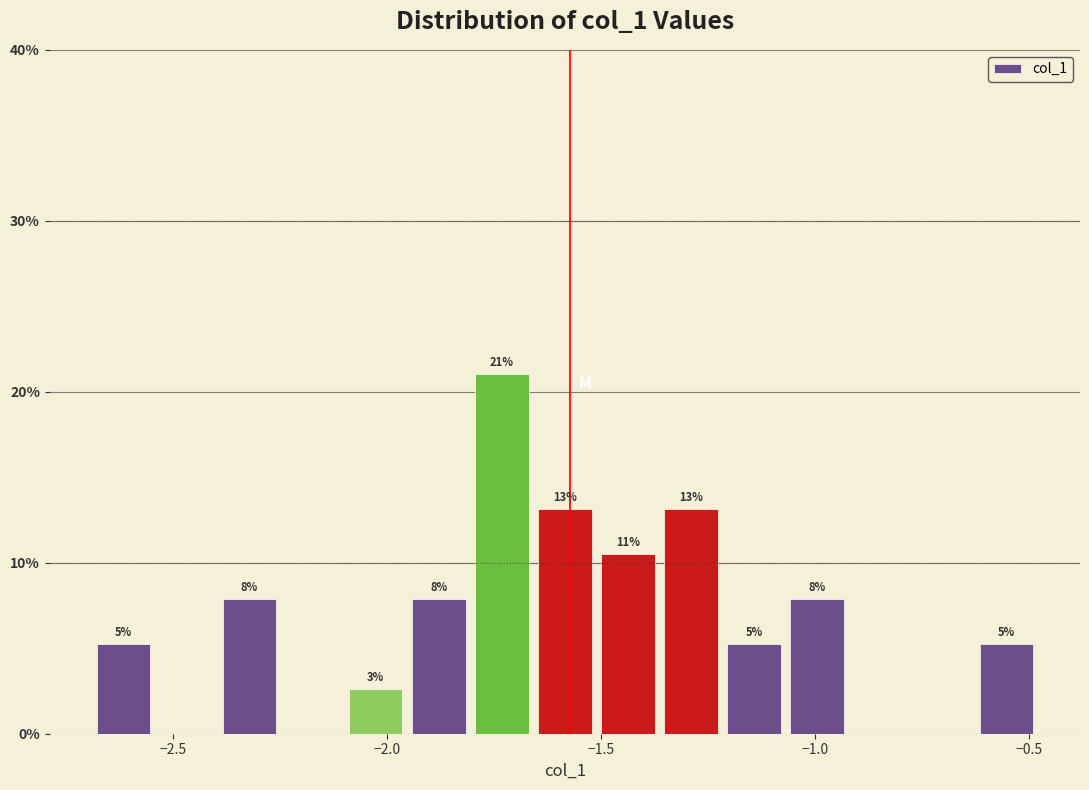

Around what value on the x-axis is the tallest bar? Give the approximate position of its centre, as read against the axis.

-1.75